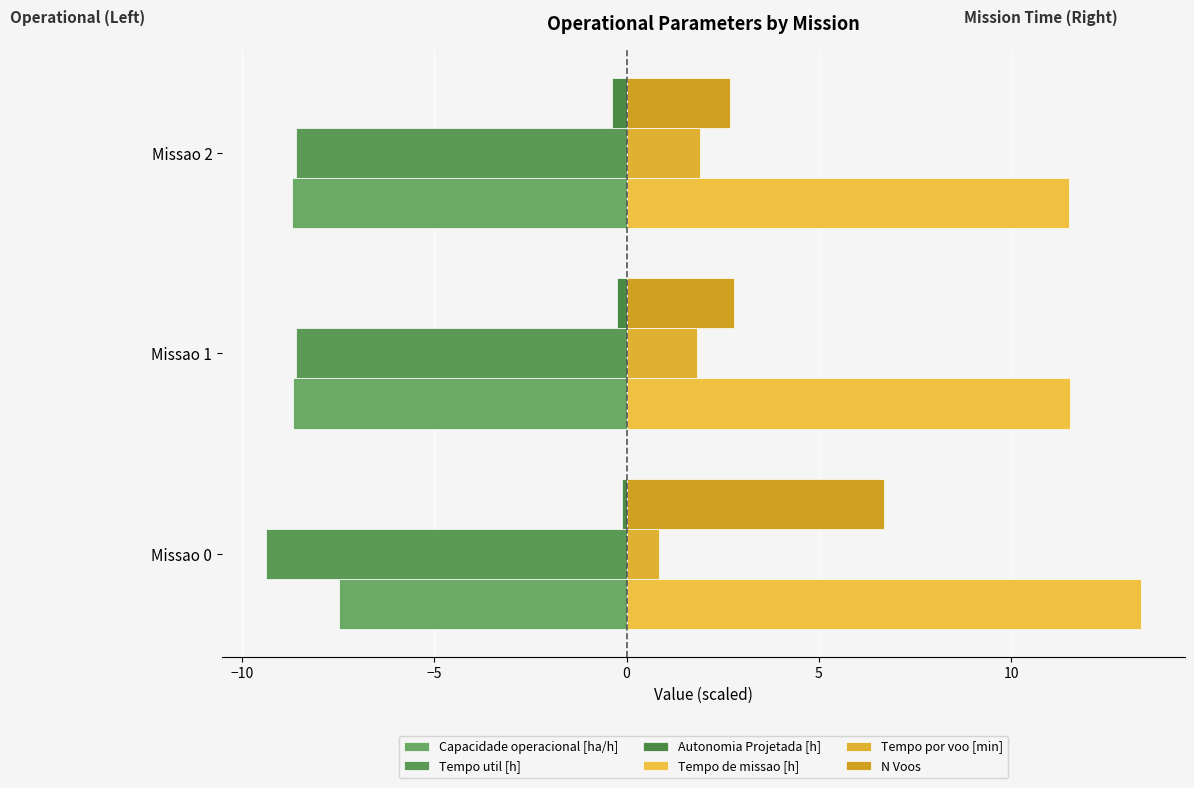

What is the value of the Autonomia Projetada [h] bar at the 1st from the left?

-0.1